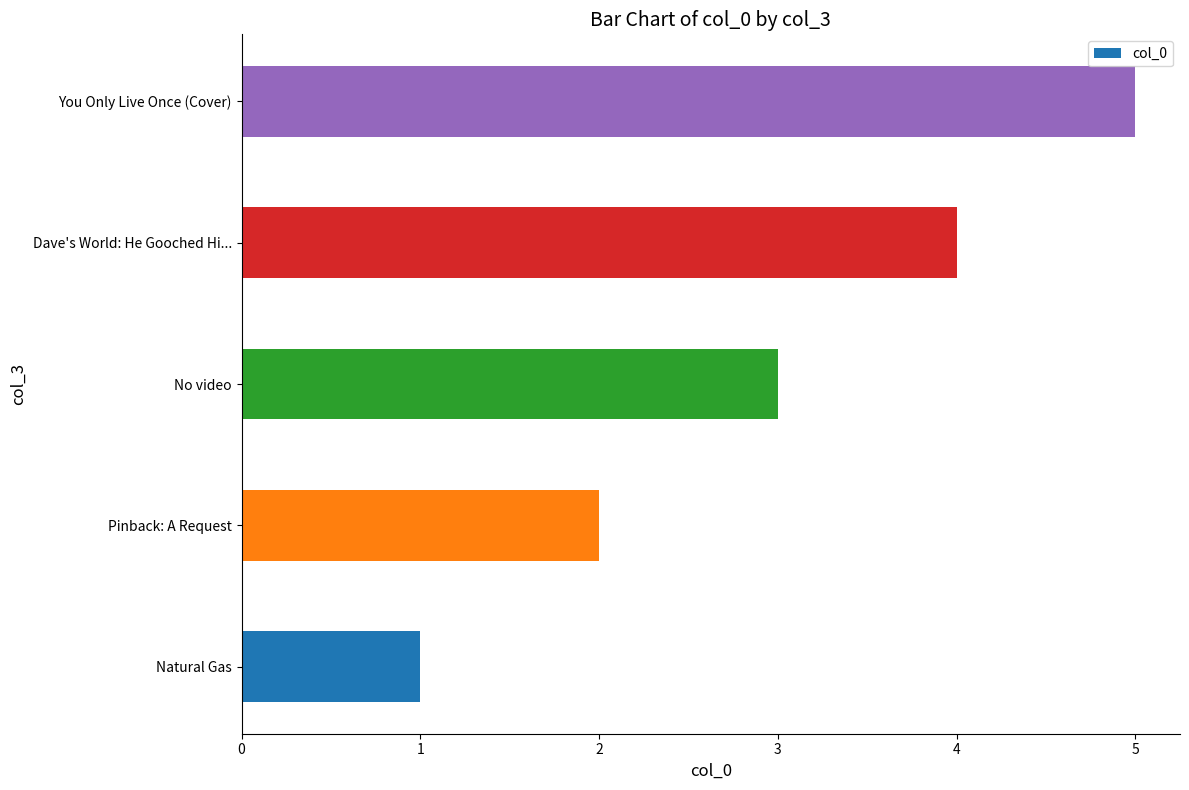

True or false: the data shows 6 at Dave's World: He Gooched Hi....

False